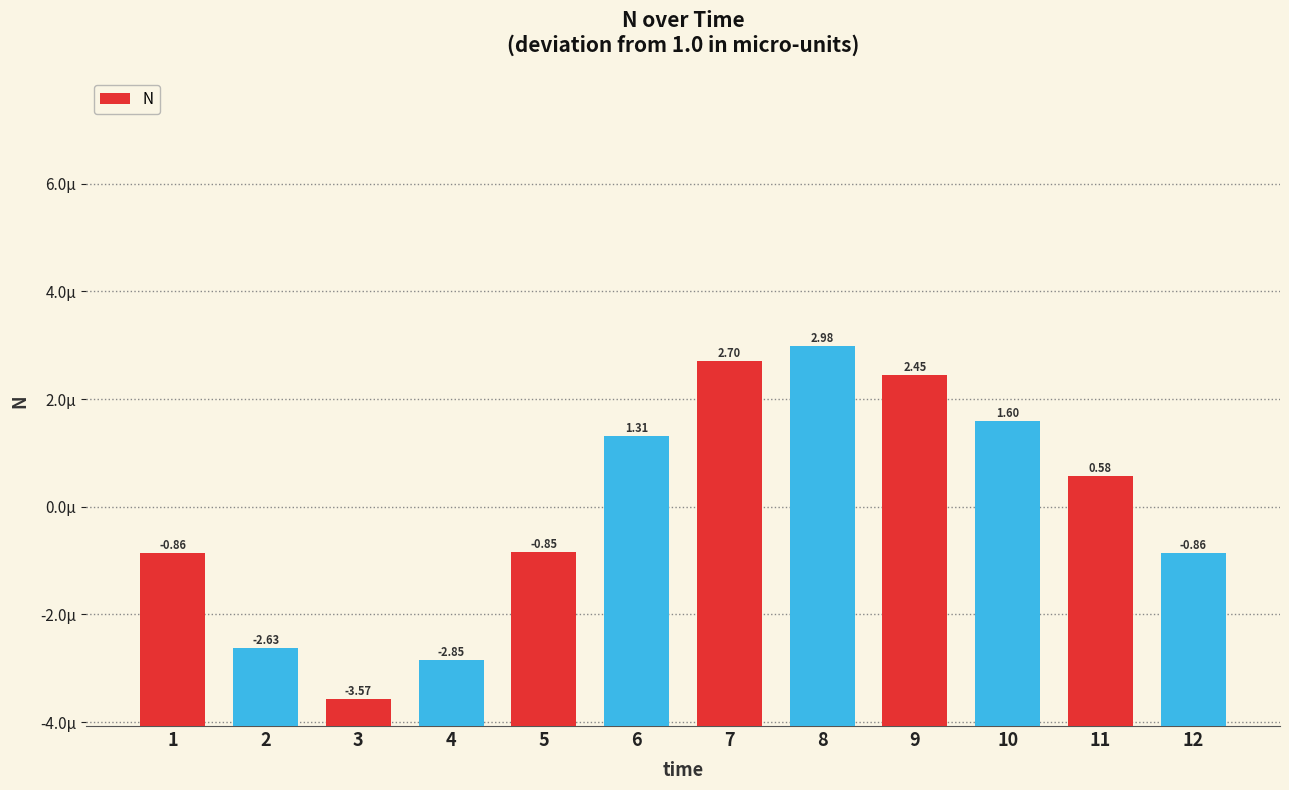

Rank the categories by value from highest to lowest.

8, 7, 9, 10, 6, 11, 5, 1, 12, 2, 4, 3